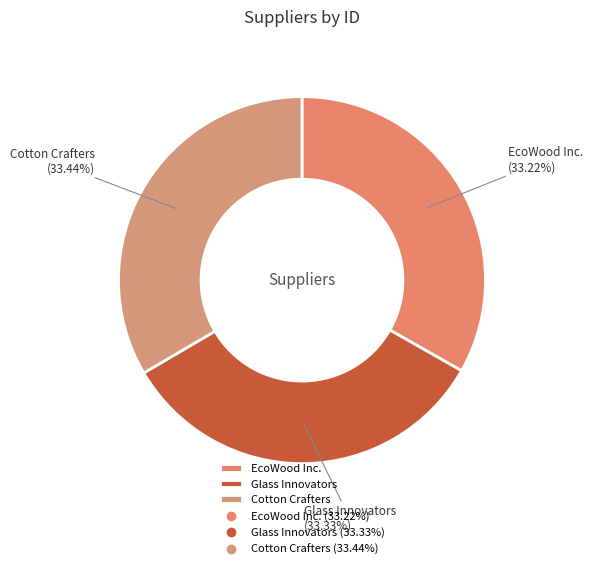

Is it true that Glass Innovators is 33% of the pie?

True